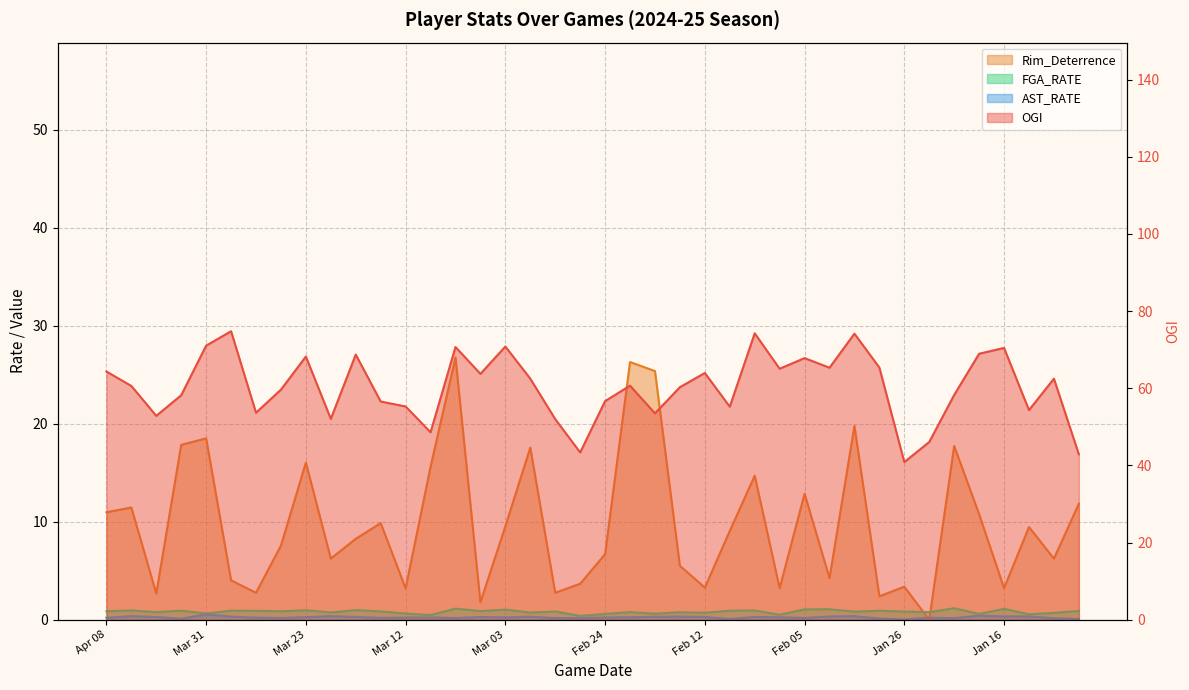

What is the difference between the highest and lowest values at Jan 23?

46.1